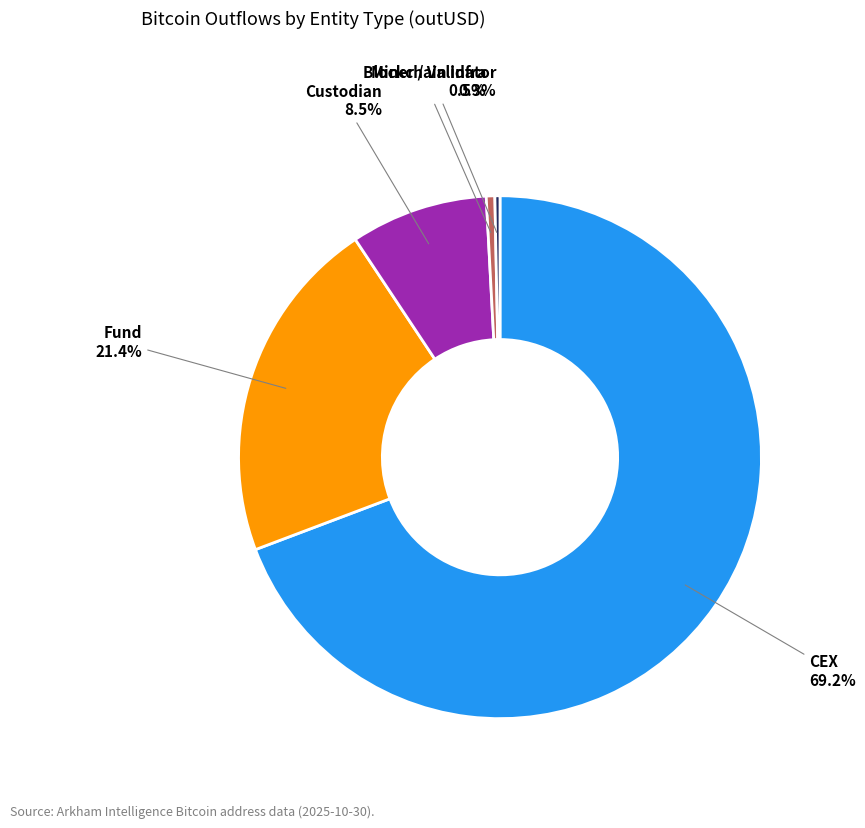

To the nearest percent, what is the average slice percentage?

20%